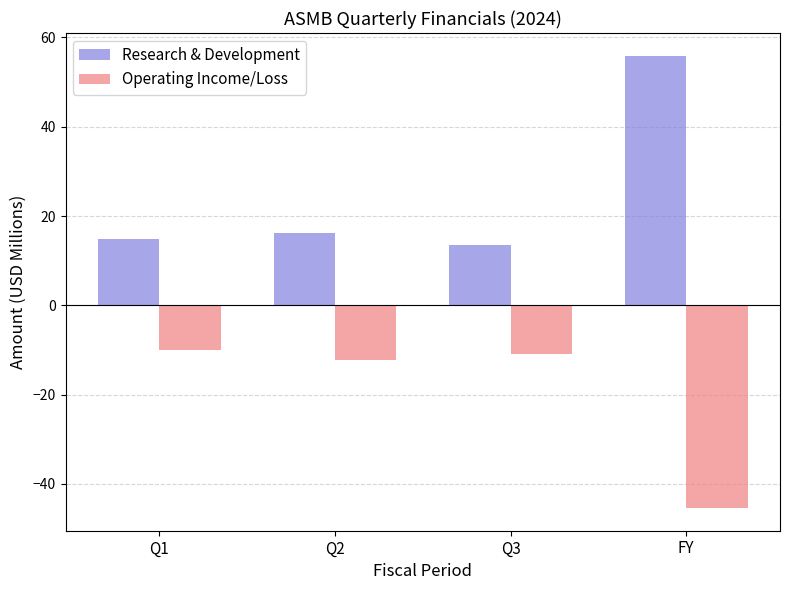

At which category does the chart reach its peak across all series?

FY